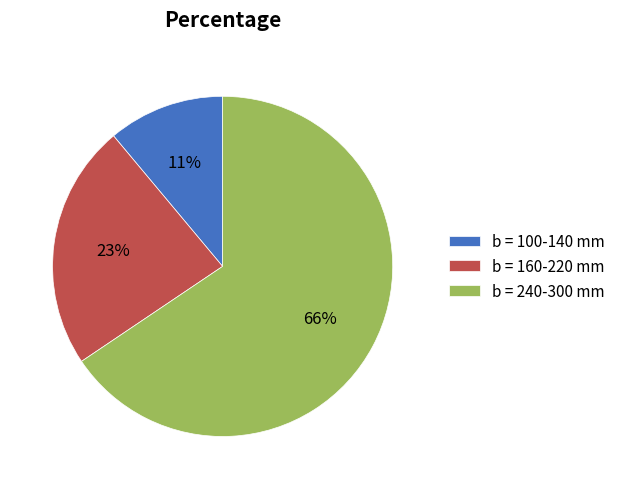

To the nearest percent, what is the combined percentage of b = 100-140 mm and b = 240-300 mm?

77%